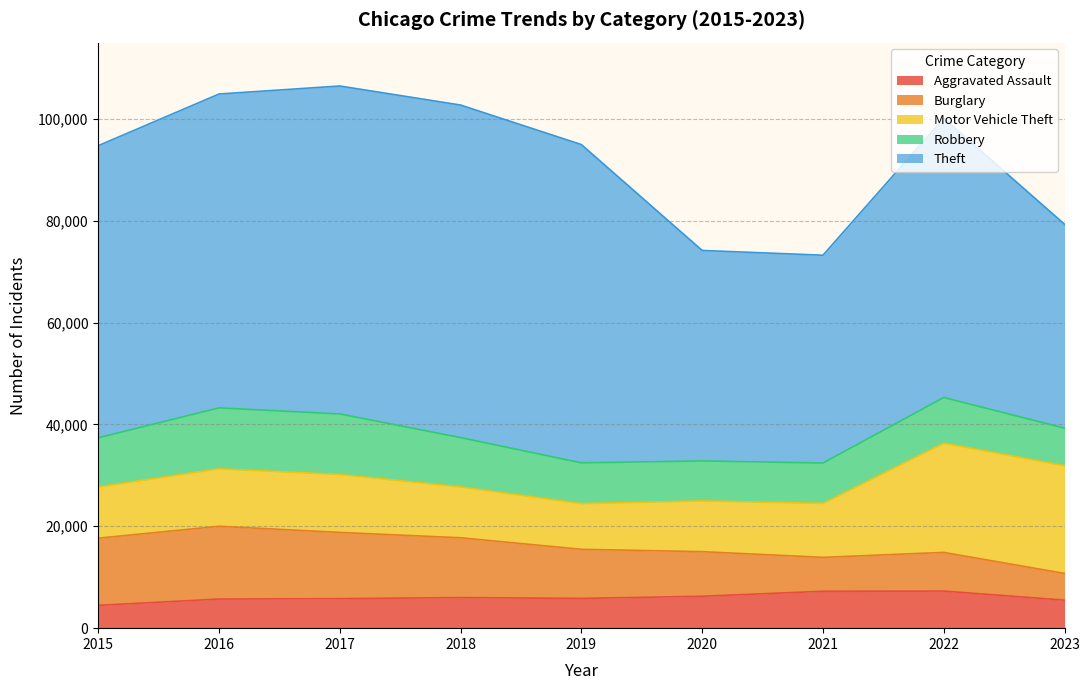

The value of Aggravated Assault at 2021 is 7242. True or false?

True